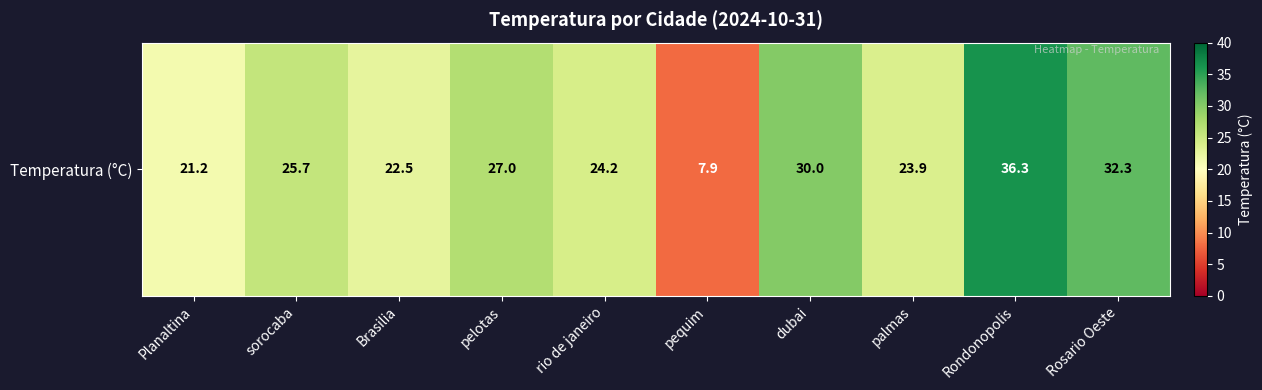

Approximately how many times larger is the value at Planaltina compared to sorocaba?

0.8